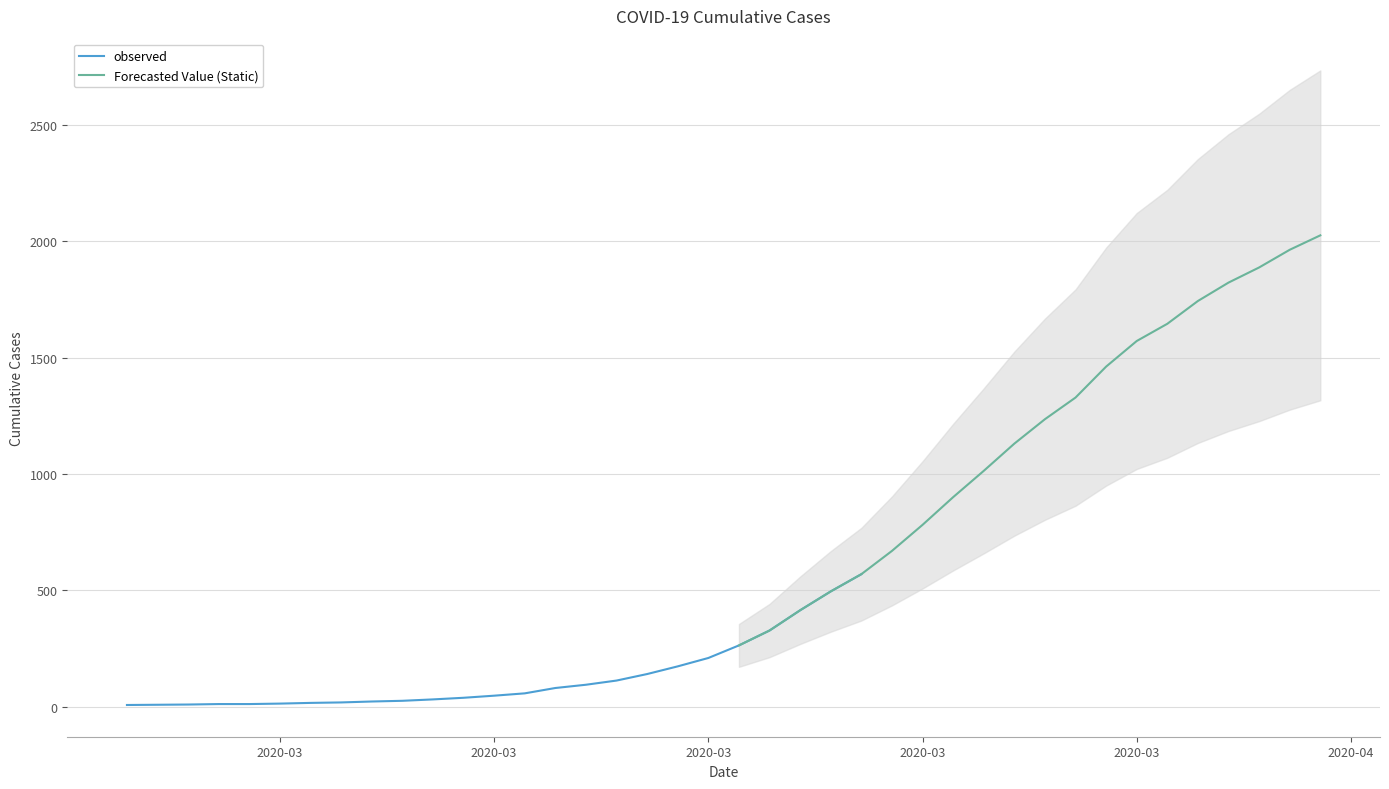

Rank the categories by value from highest to lowest.

2020-04-06, 2020-04-05, 2020-04-04, 2020-04-03, 2020-04-02, 2020-04-01, 2020-03-31, 2020-03-30, 2020-03-29, 2020-03-28, 2020-03-27, 2020-03-26, 2020-03-25, 2020-03-24, 2020-03-23, 2020-03-22, 2020-03-21, 2020-03-20, 2020-03-19, 2020-03-18, 2020-03-17, 2020-03-16, 2020-03-15, 2020-03-14, 2020-03-13, 2020-03-12, 2020-03-11, 2020-03-10, 2020-03-09, 2020-03-08, 2020-03-07, 2020-03-06, 2020-03-05, 2020-03-04, 2020-03-03, 2020-03-01, 2020-03-02, 2020-02-29, 2020-02-28, 2020-02-27